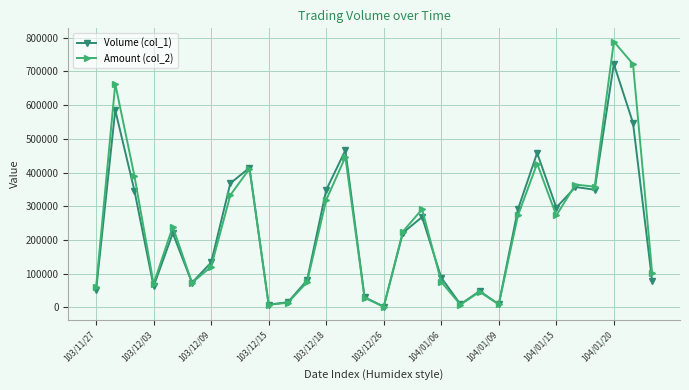

Rank the series by their maximum value, from highest to lowest.

Amount (col_2), Volume (col_1)